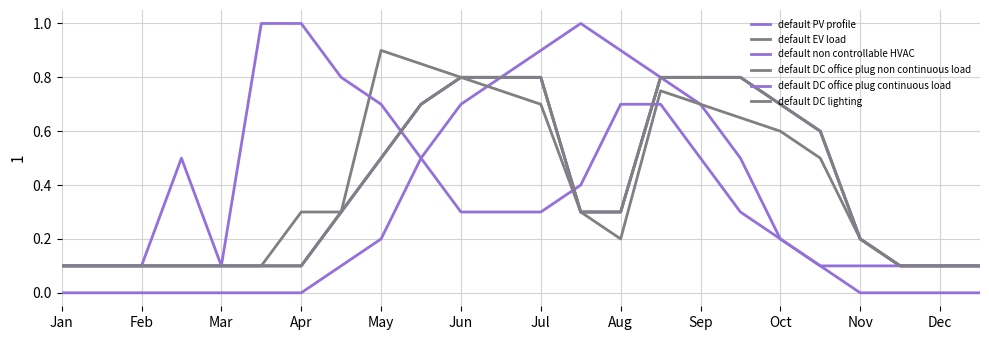

Does the chart display data point markers on the line(s)?

No